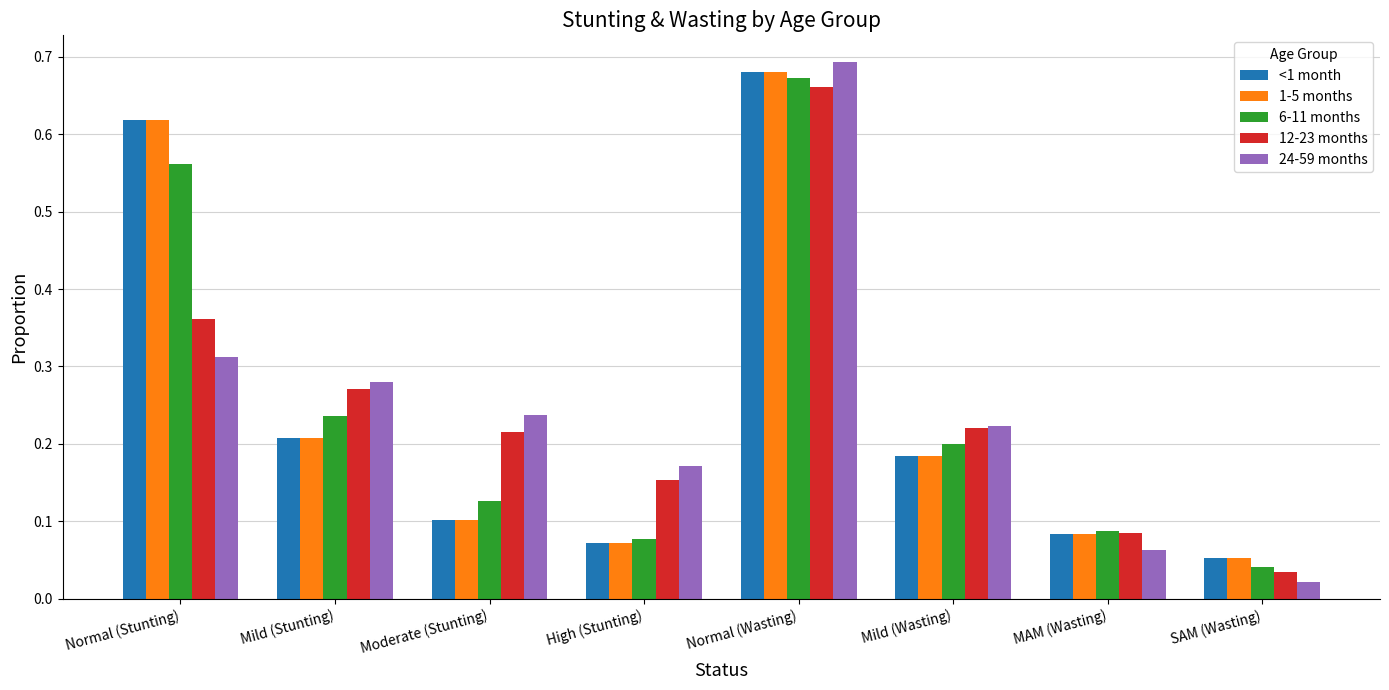

What is the sum of all 1-5 months values?

2.0